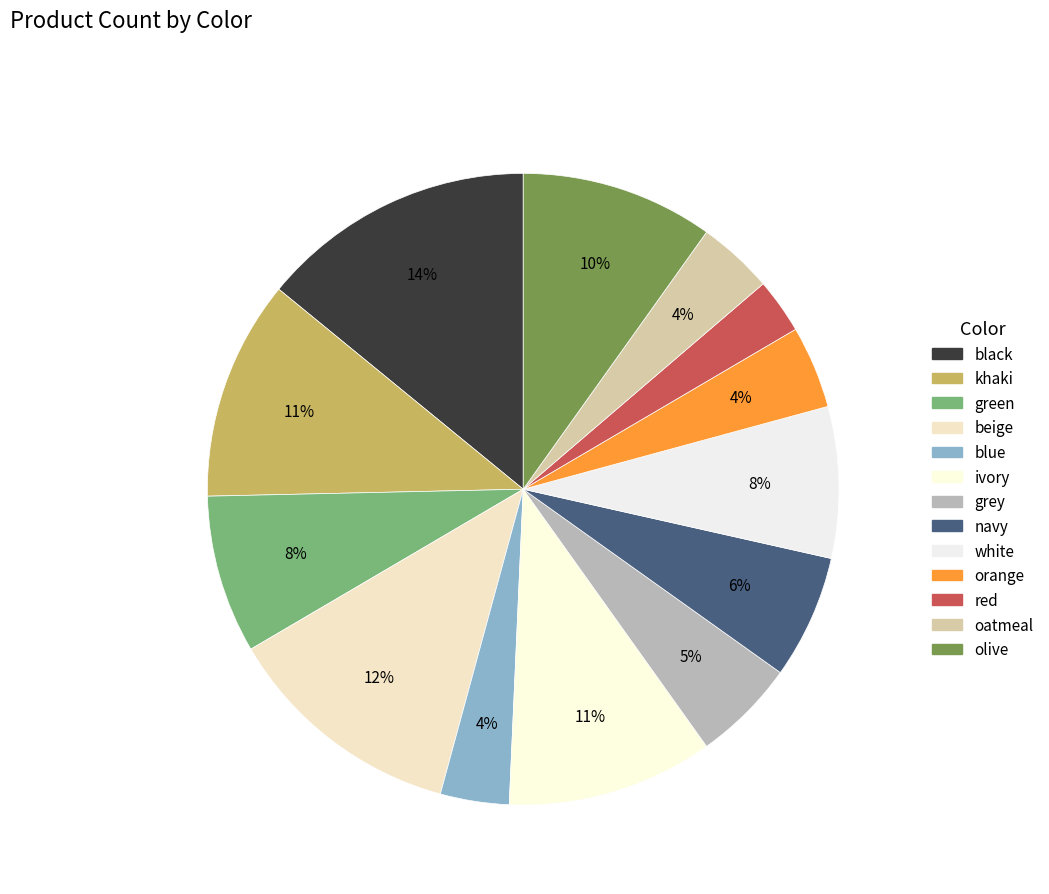

To the nearest percent, what percentage of the pie is navy?

6%